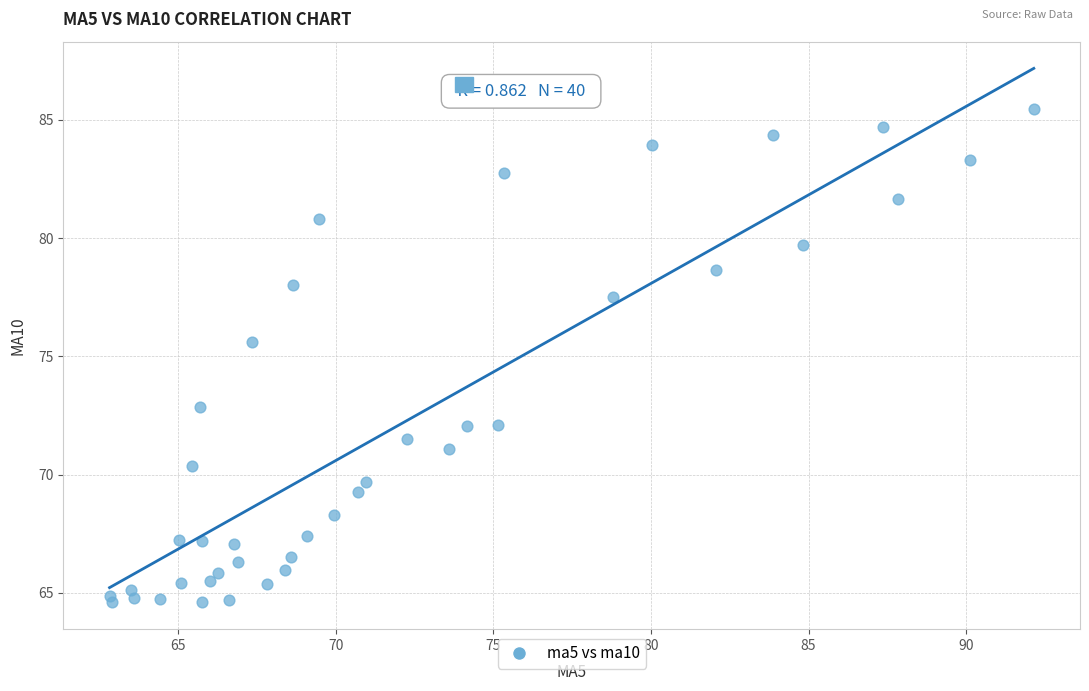

What Y value in the scatter plot is closest to 75?

75.6